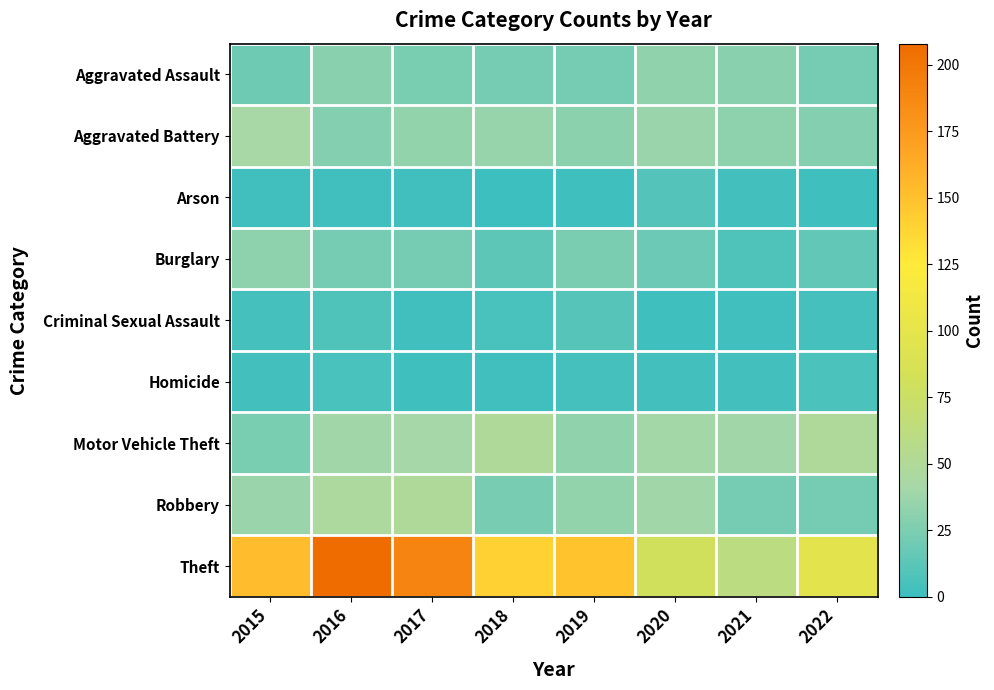

At which category is the sum across all series the highest?

2016